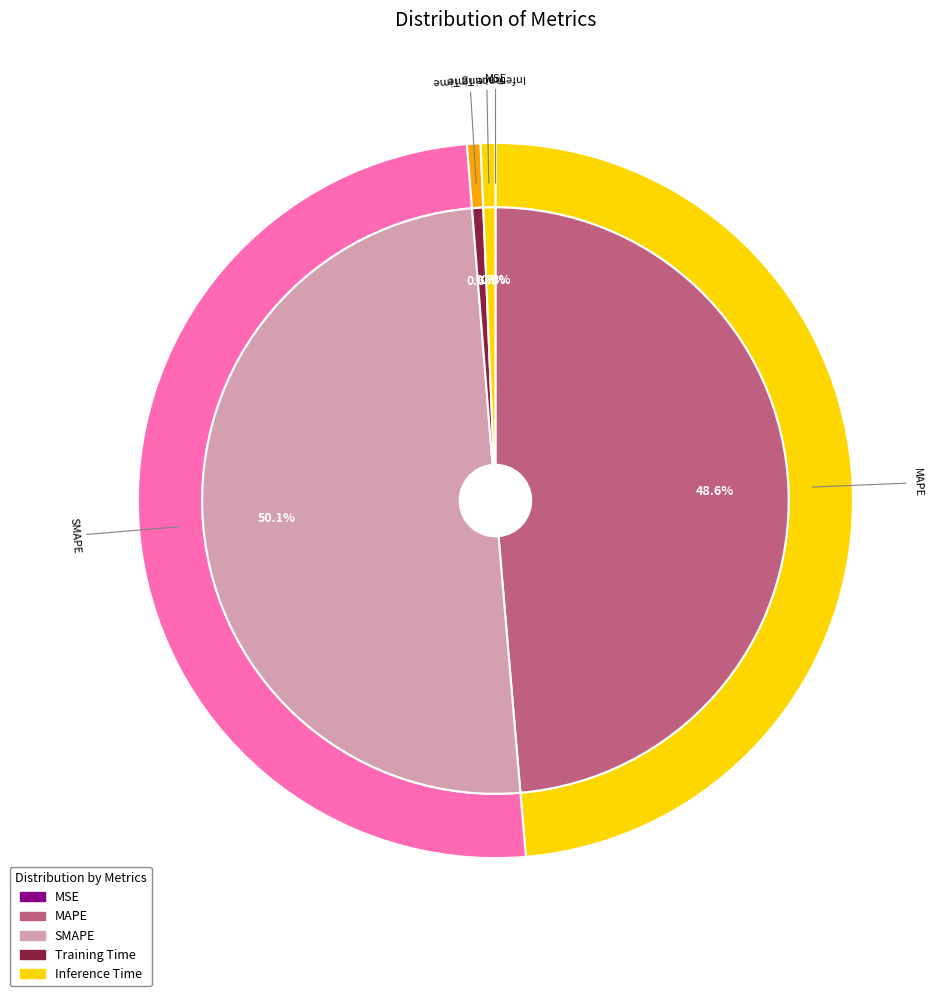

To the nearest percent, what portion does MAPE represent?

49%